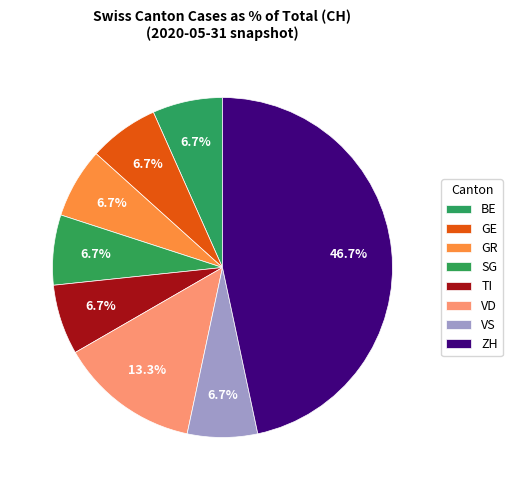

How many slices are in this pie chart?

8